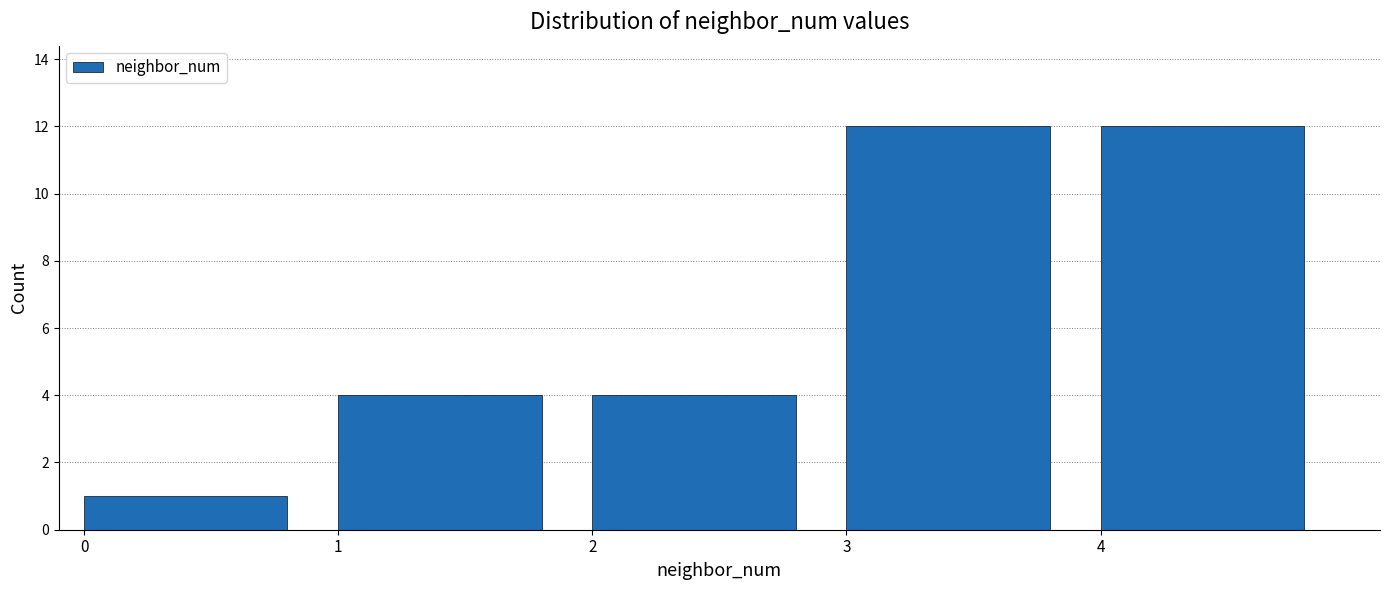

Reading left to right, list every bar in this chart as the range it spans on the x-axis followed by its height. The values are not printed on the chart, so give them approximately, as read against the axis.

0 to 1: 1
1 to 2: 4
2 to 3: 4
3 to 4: 12
4 to 5: 12